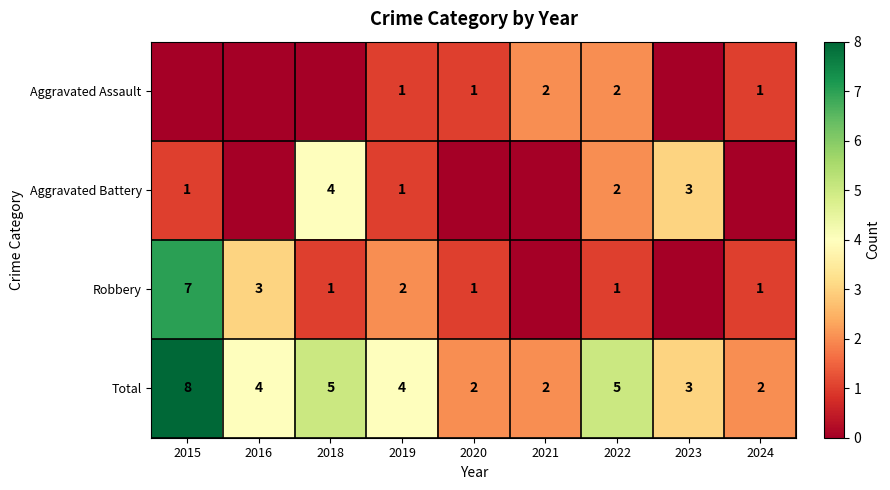

What is the sum of all Total values?

35